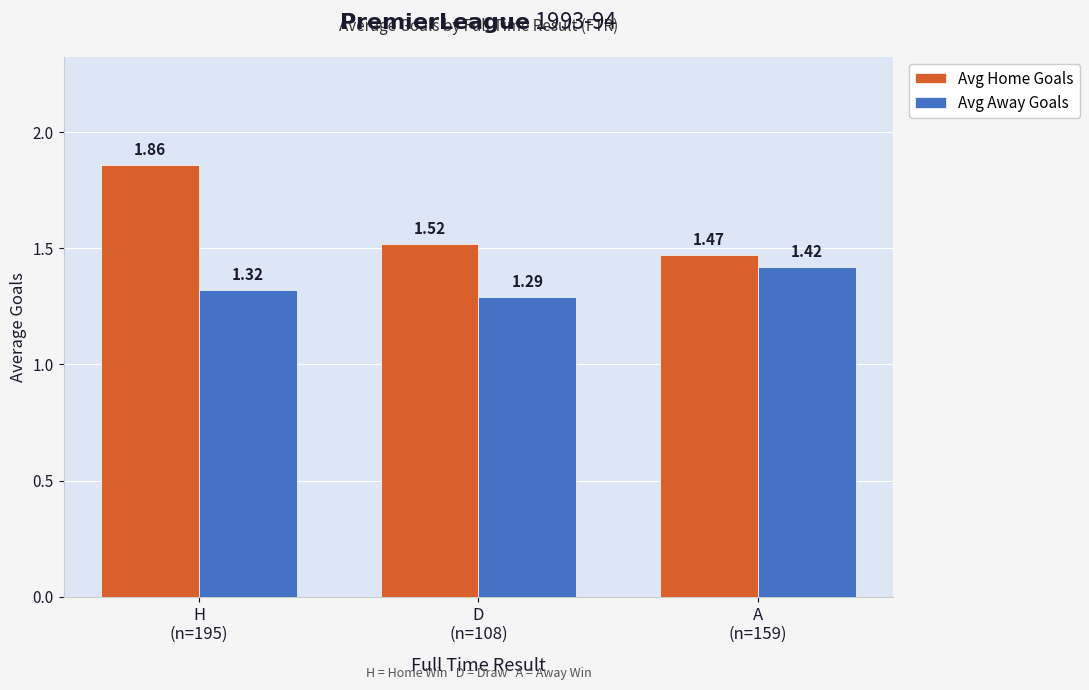

Are the bars horizontal?

No